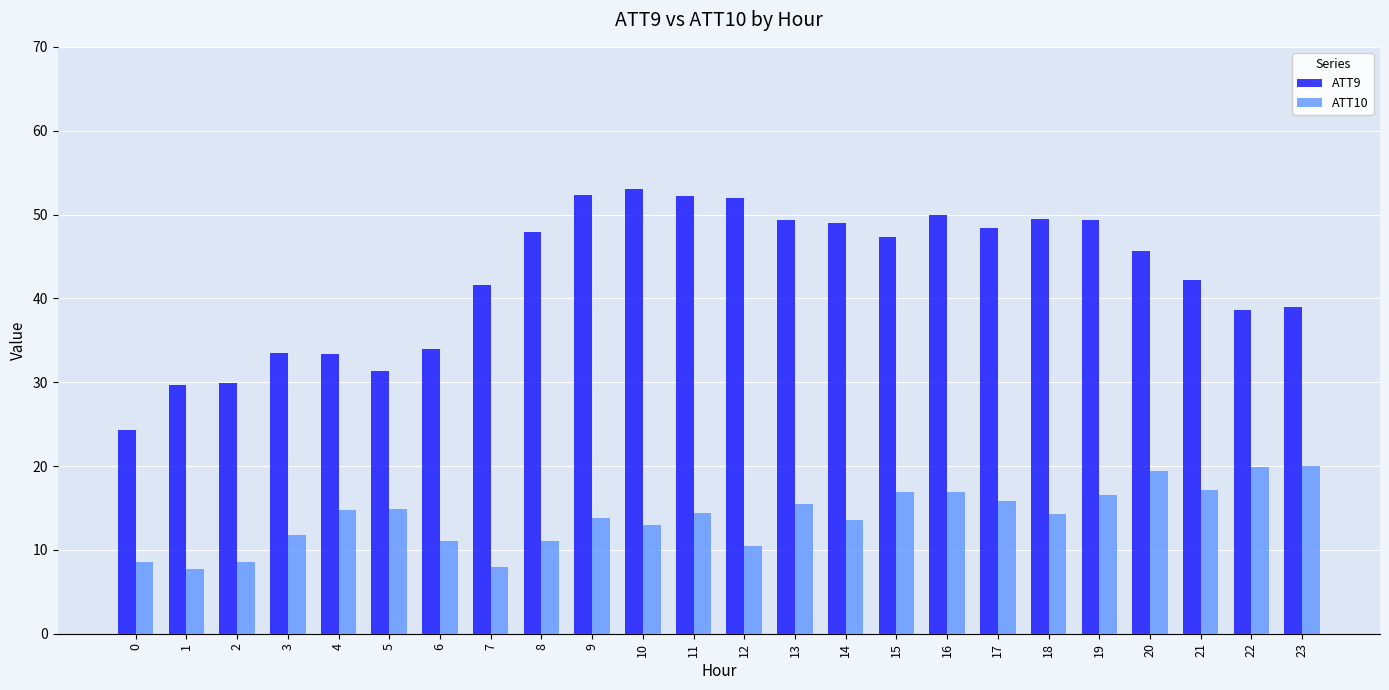

What are all the series names shown in the legend?

ATT9, ATT10